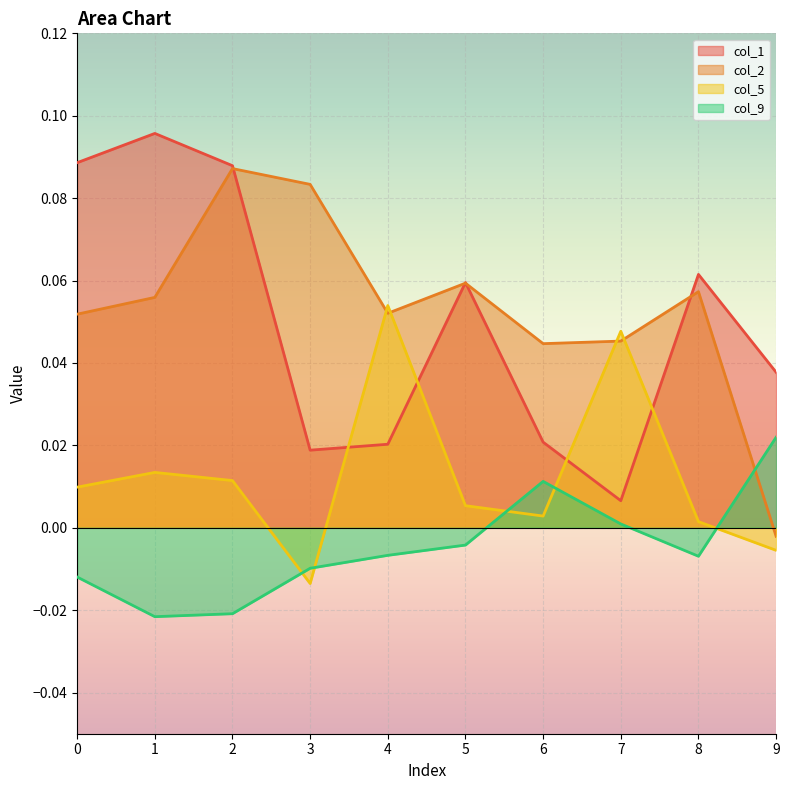

At which label is col_1 closest to 0?

7